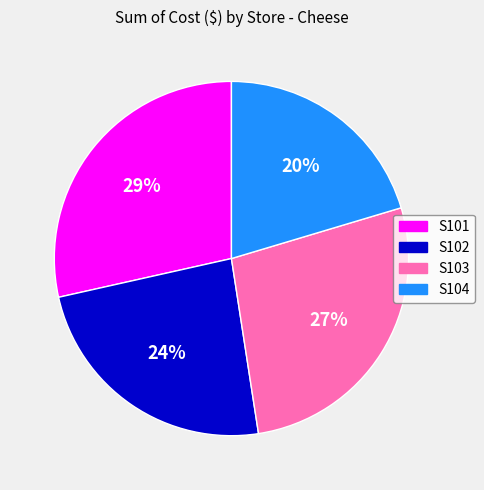

To the nearest percent, what percentage of the pie is S104?

20%